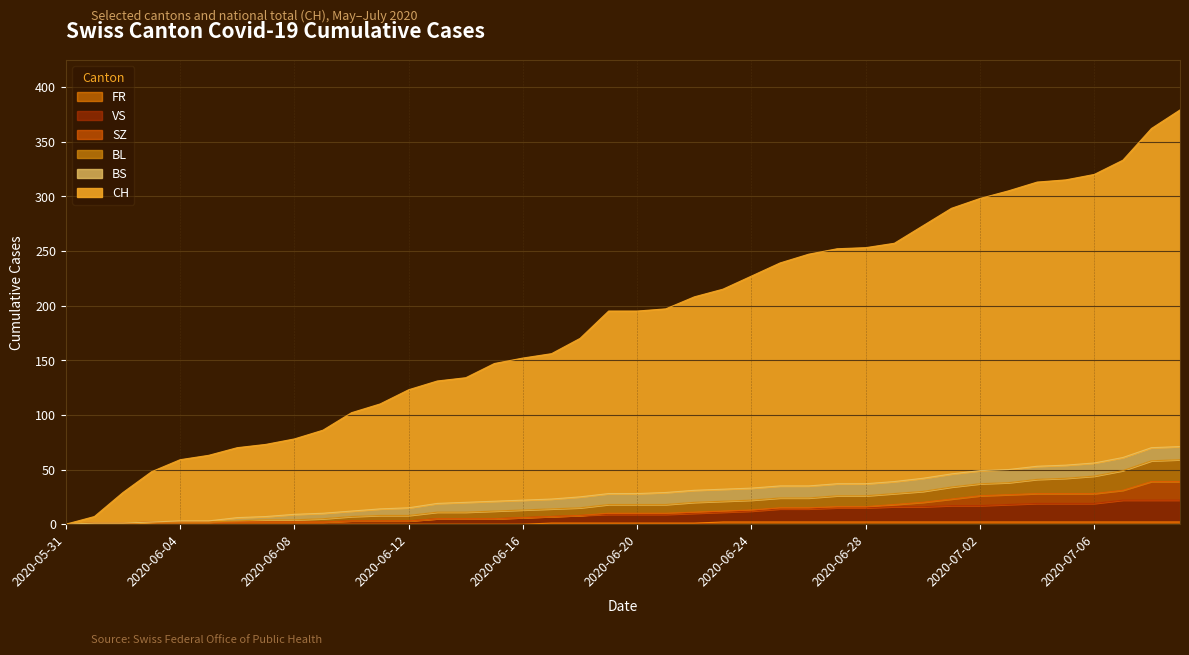

Does the chart display data point markers on the line(s)?

No